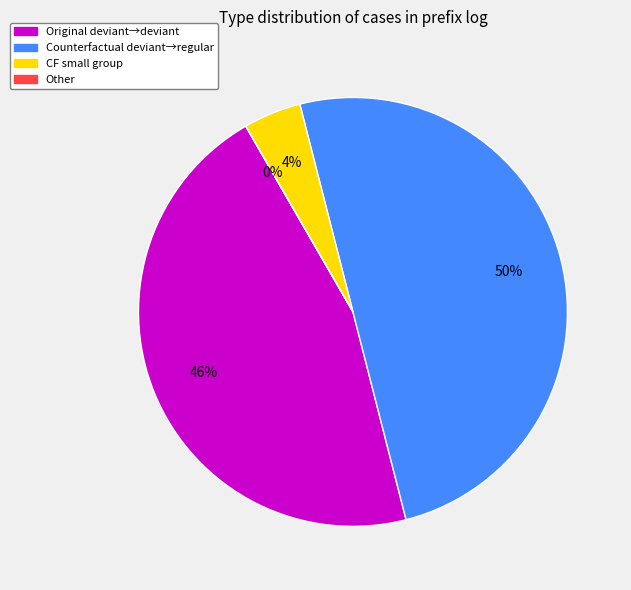

To the nearest percent, what is the difference between the largest and smallest slice percentages?

46%